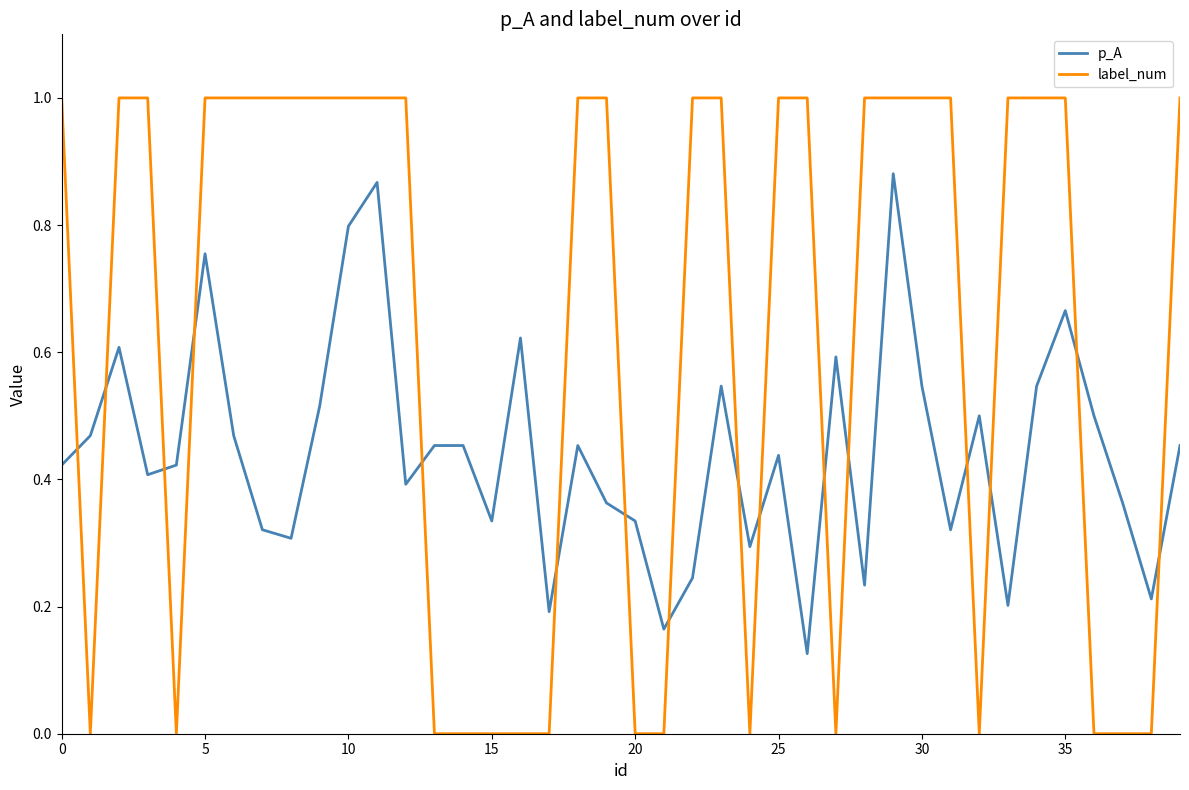

Which series has the largest total across all categories?

label_num